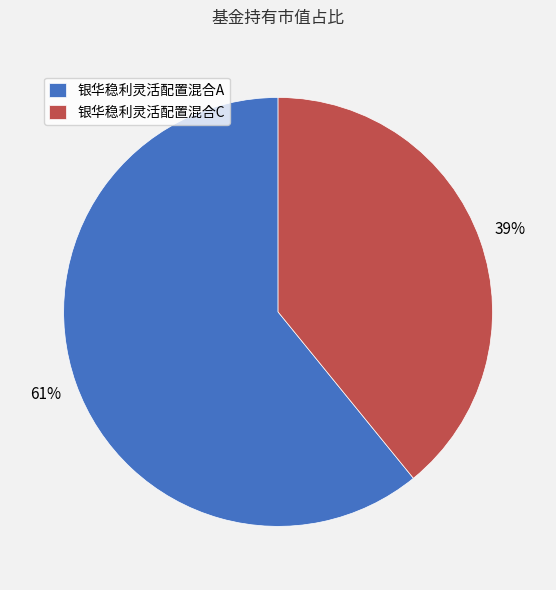

Is it true that 银华稳利灵活配置混合C is 39% of the pie?

True